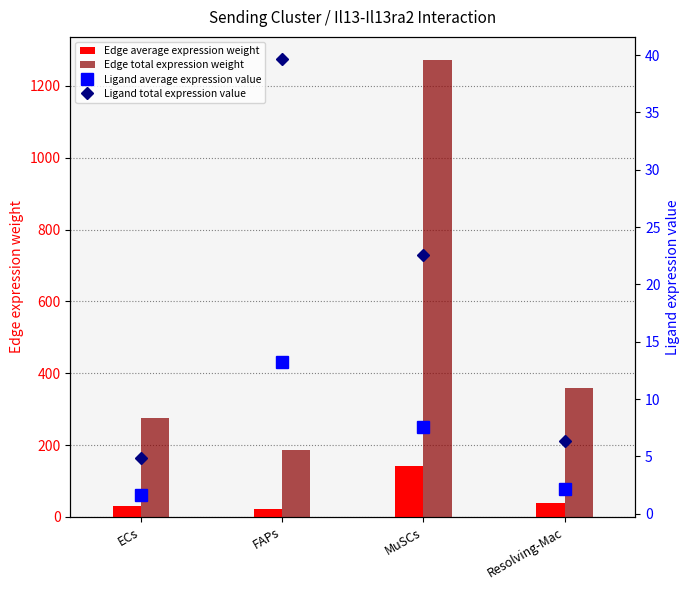

What is the value of the Ligand total expression value bar at the 2nd from the left?

39.7